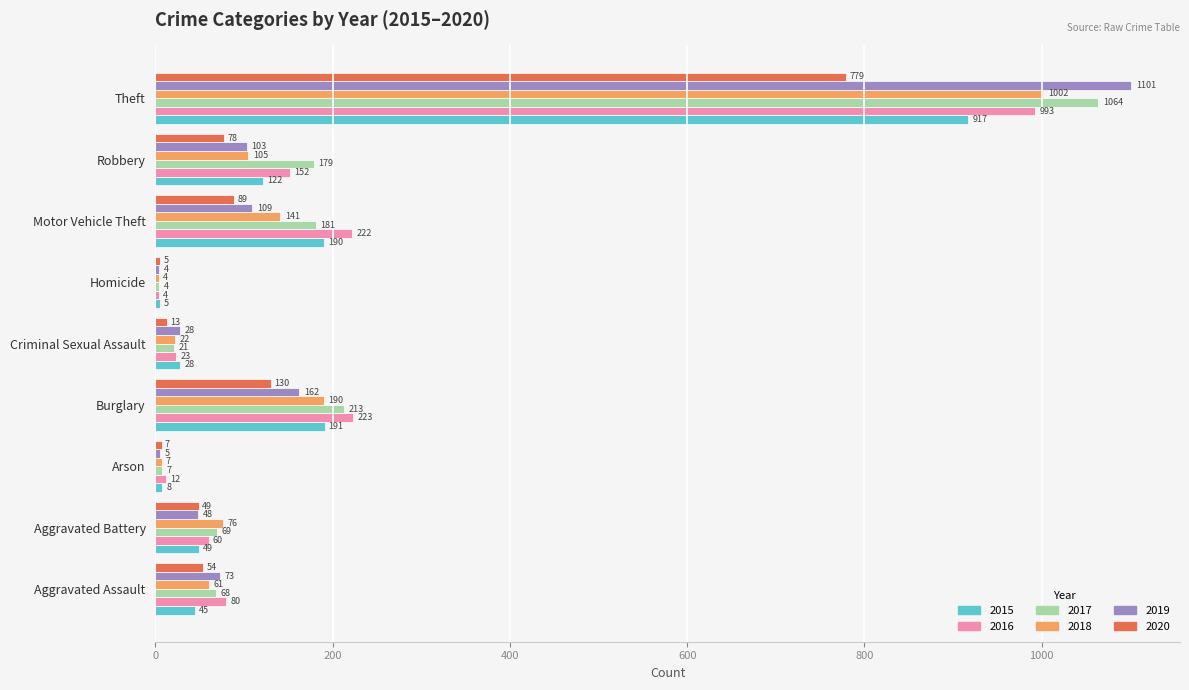

What is the total value across all series at Burglary?

1109